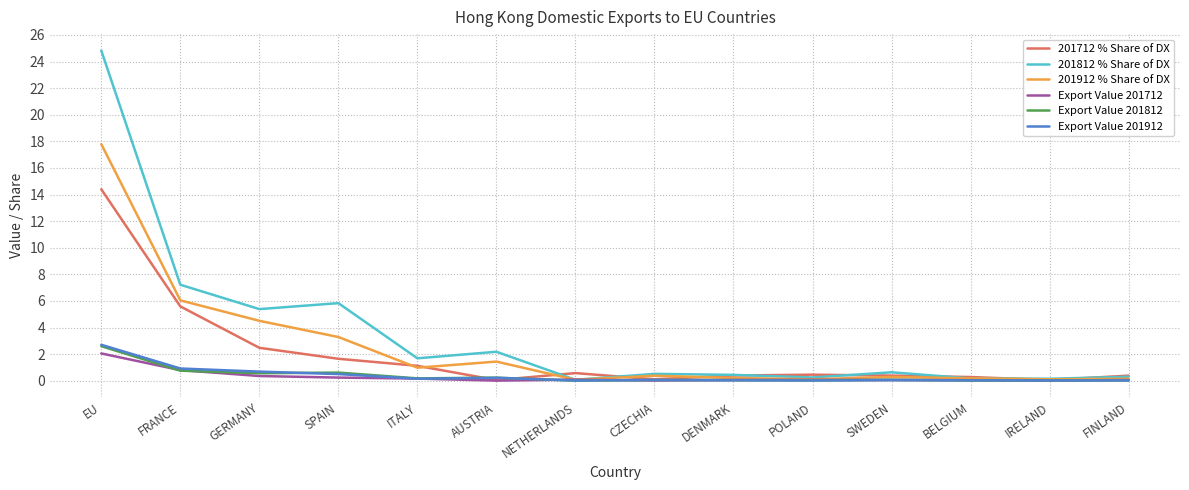

At which category does 201712 % Share of DX reach its first local peak?

NETHERLANDS